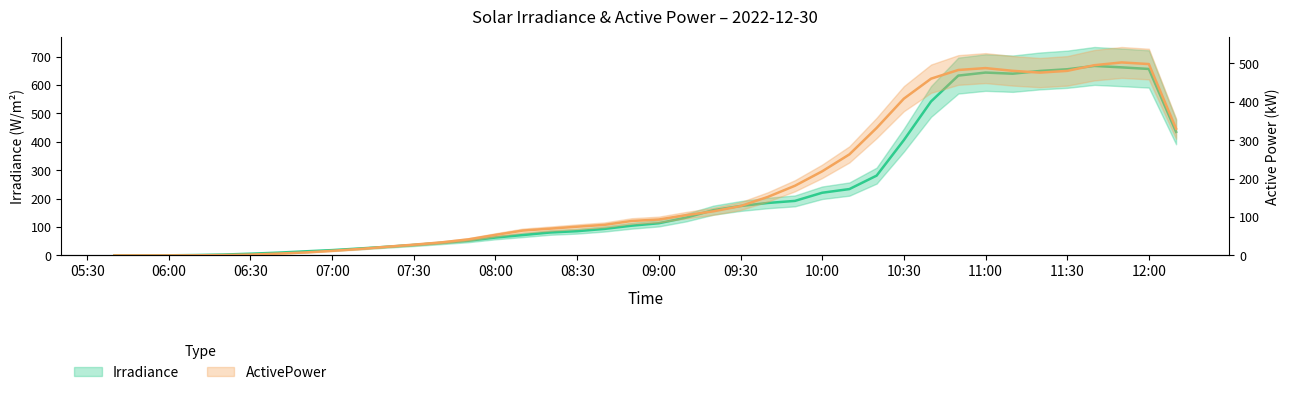

How many lines are shown in the chart?

2